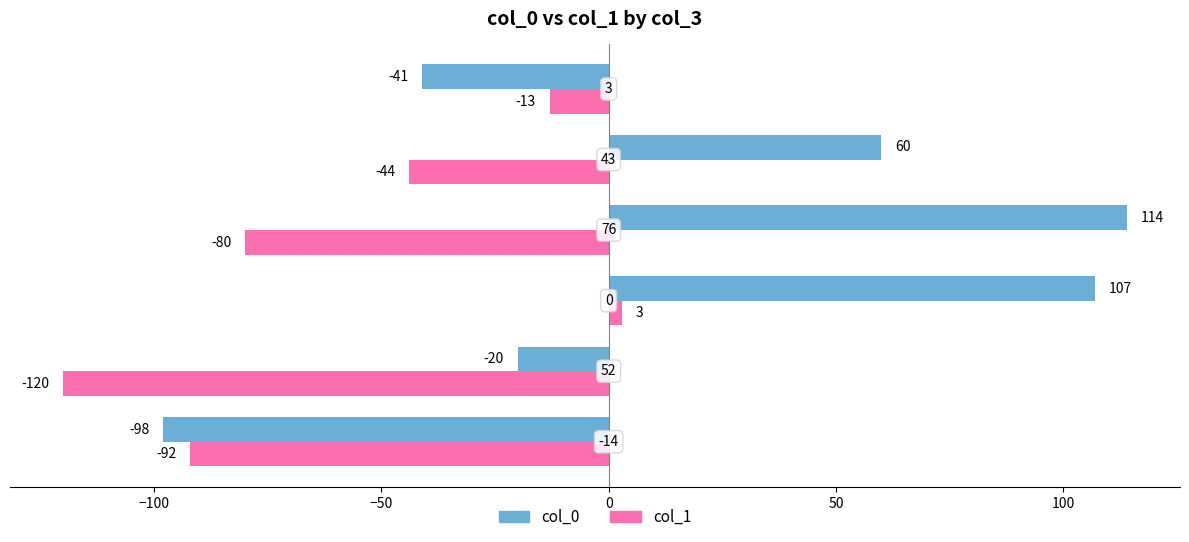

Which series has the largest total across all categories?

col_0